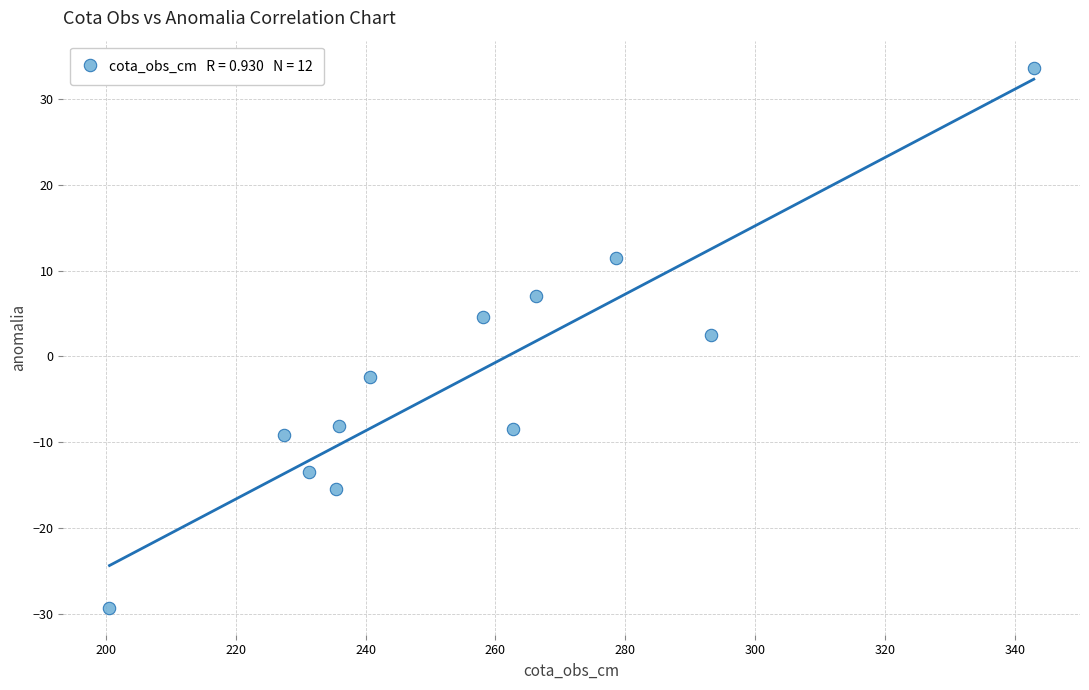

What is the average X value?

256.1